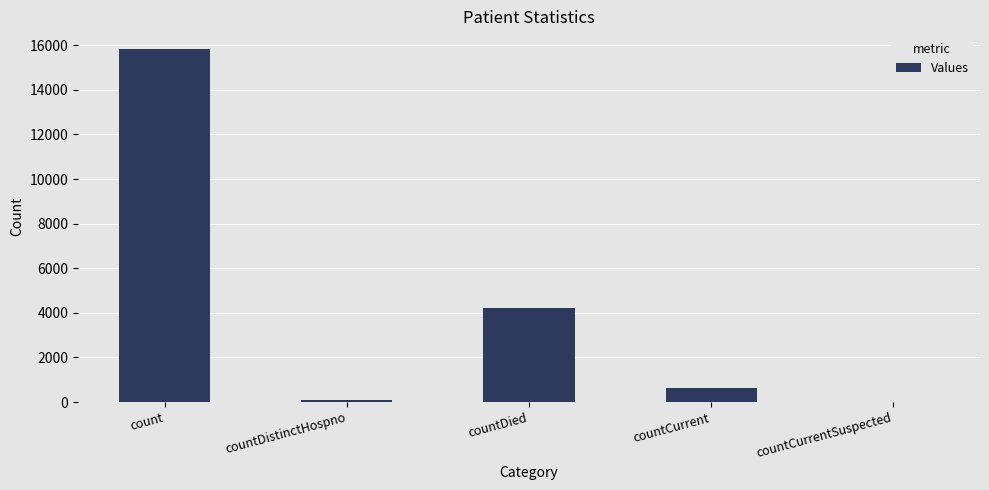

Which has a higher value, countCurrentSuspected or count?

count